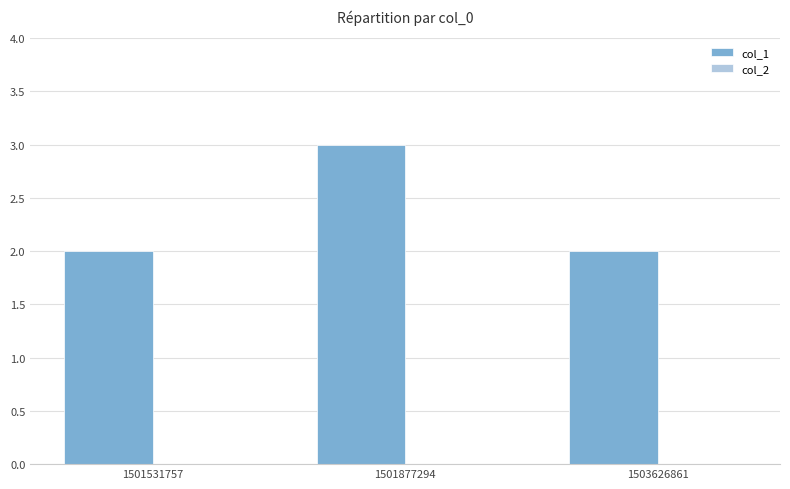

True or false: the data shows 1 at 1501877294.

False